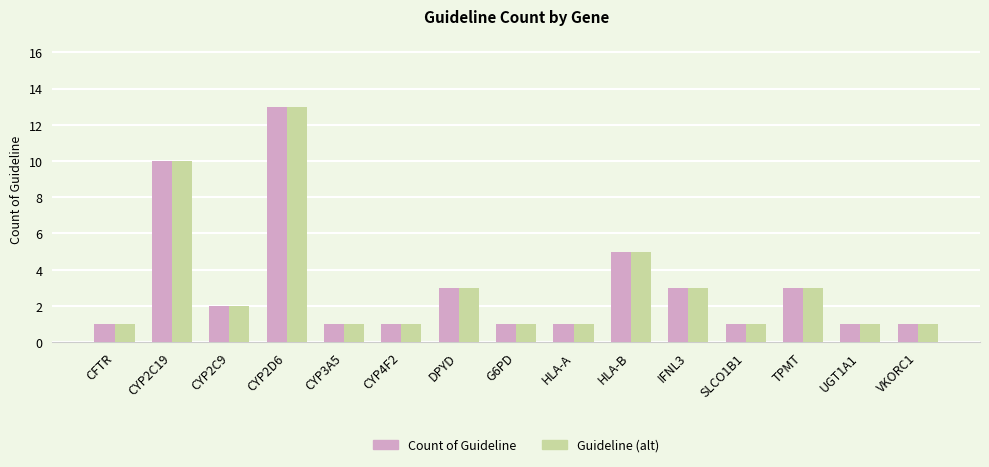

Which category has the highest value in the Count of Guideline series?

CYP2D6